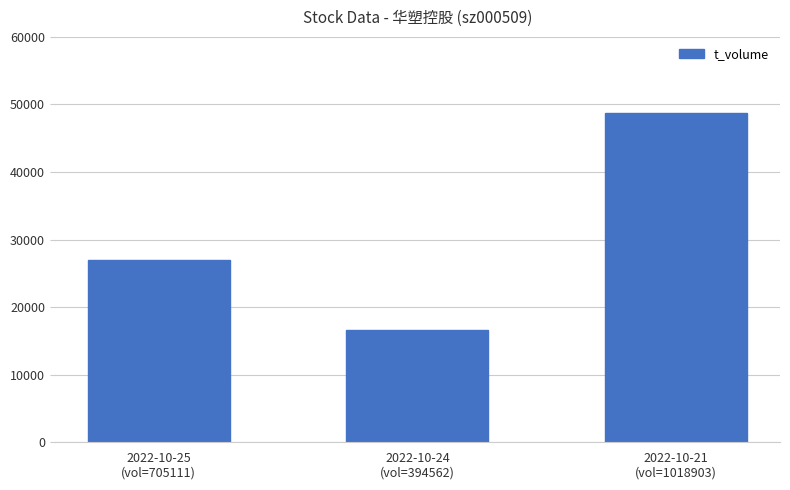

What is the value of the 2nd bar from the left?

16636